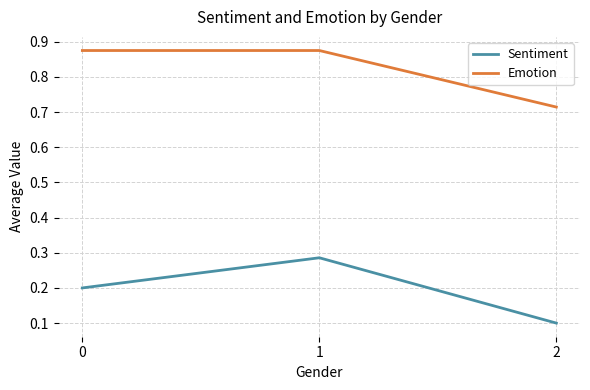

Does the chart have visible grid lines?

Yes